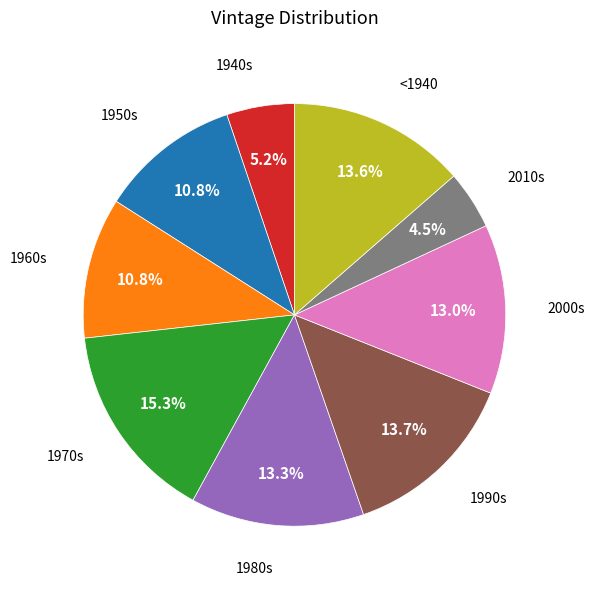

Is there a majority slice in this chart?

No